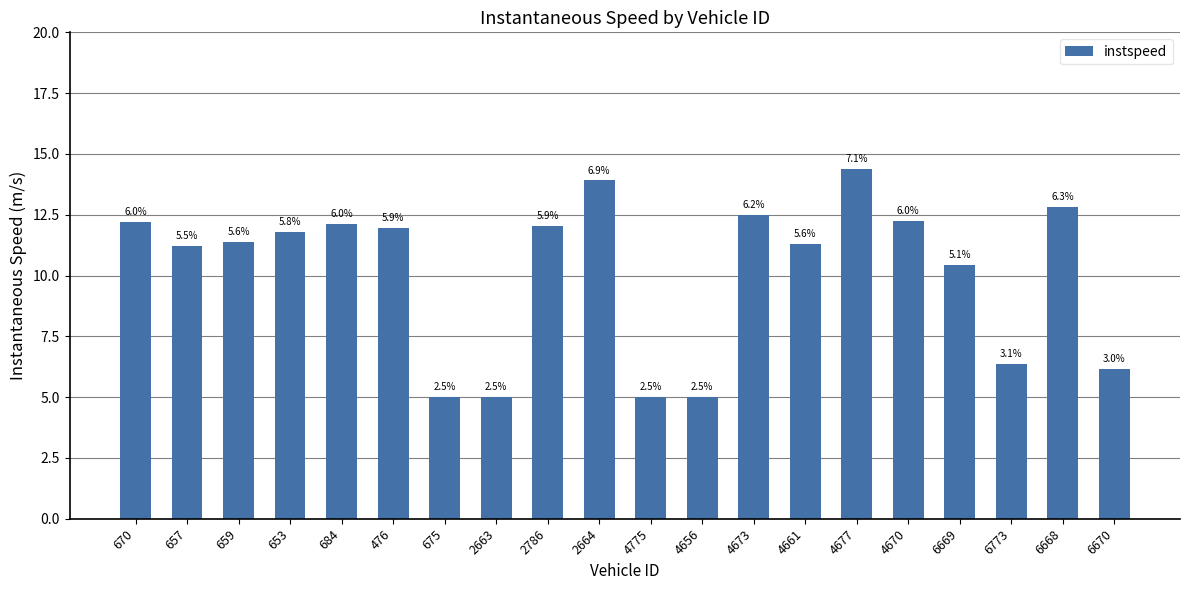

How many bars are there in total?

20